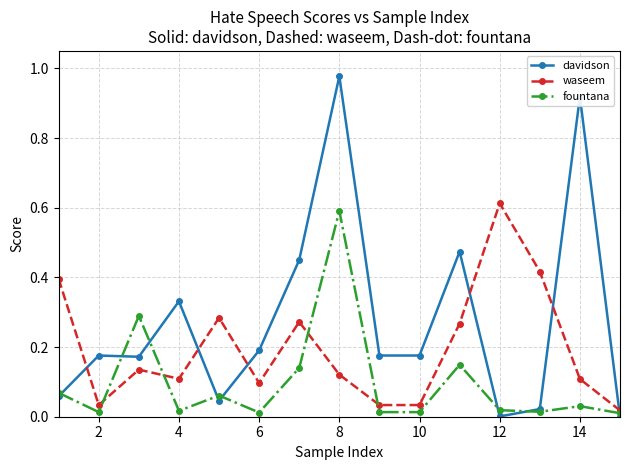

Which series has the largest range (max minus min)?

davidson